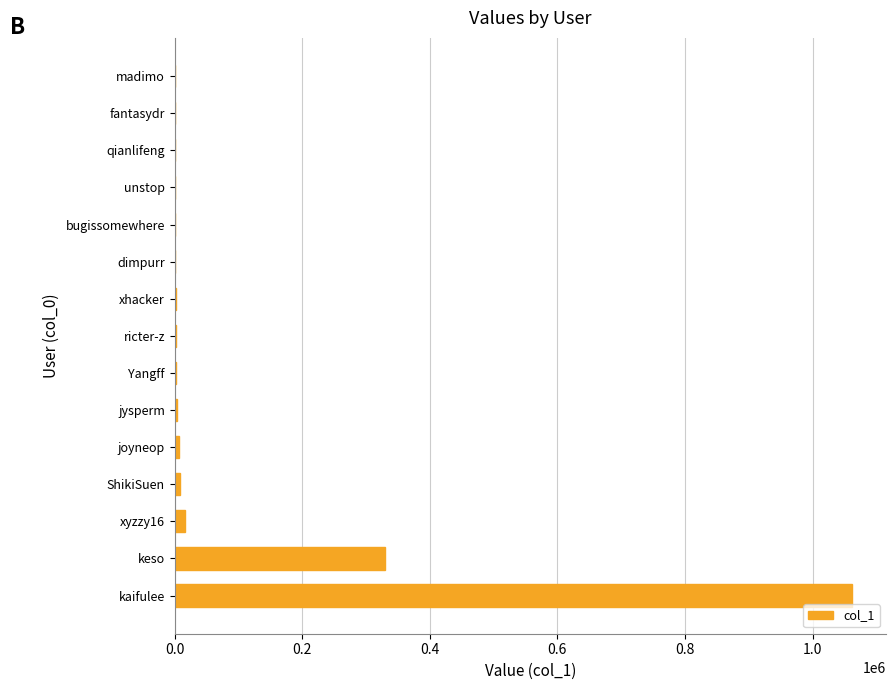

What is the maximum value shown in the chart?

1062001